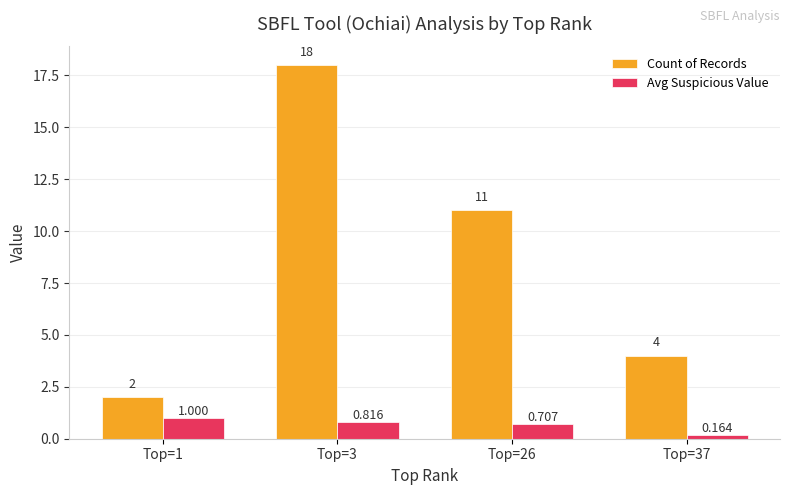

Count the number of data series in this chart.

2